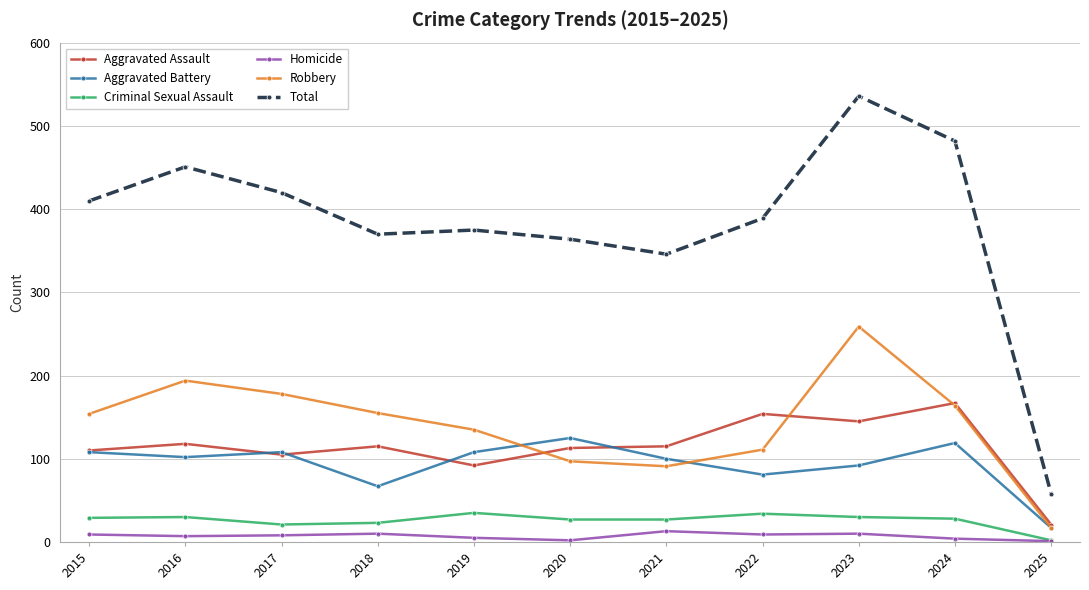

The Aggravated Assault series shows 115 at 2021. True or false?

True